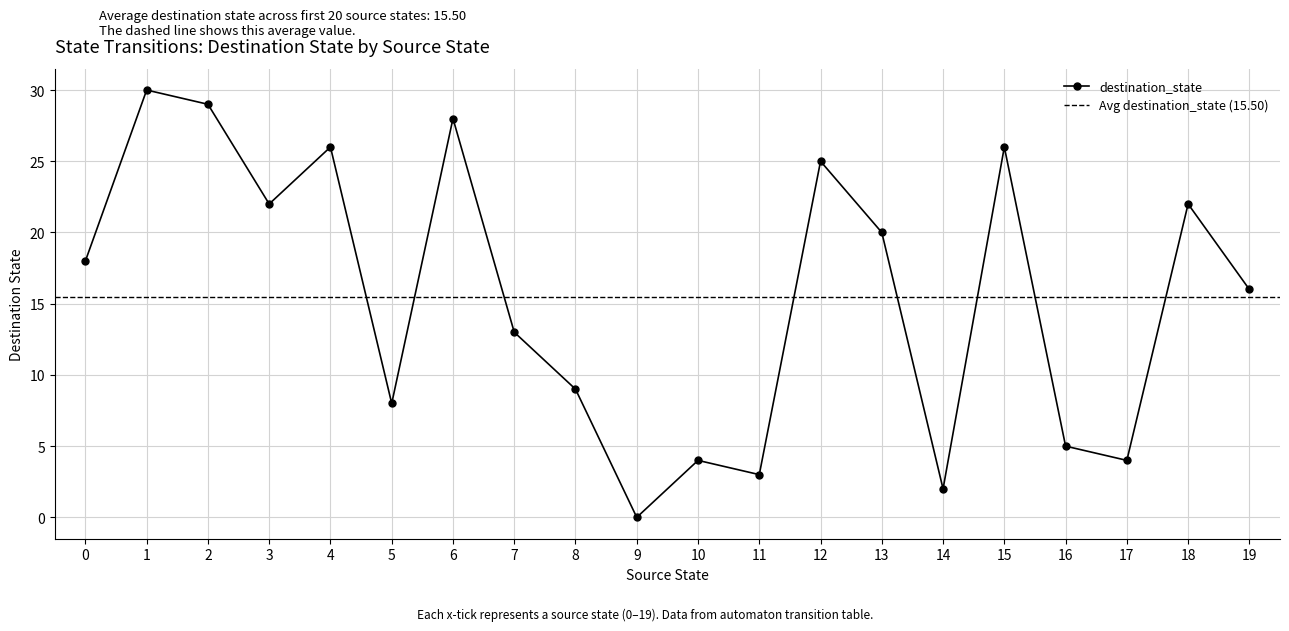

What is the approximate value at 5?

8